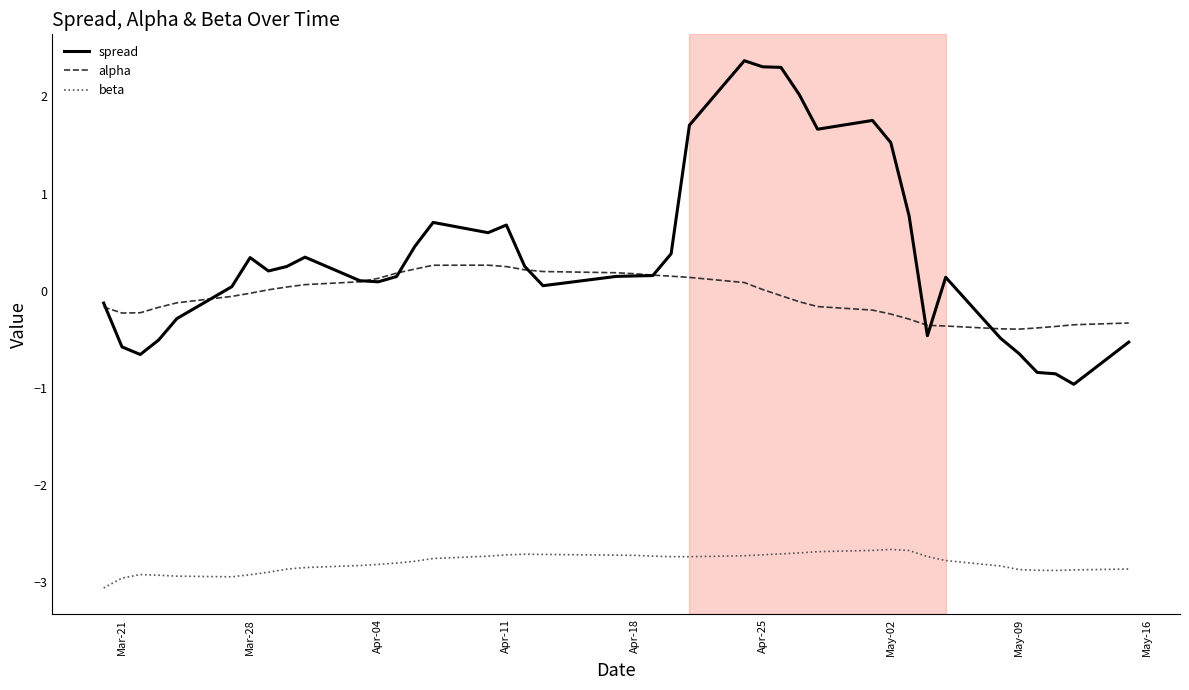

True or false: spread and beta intersect in this chart.

False